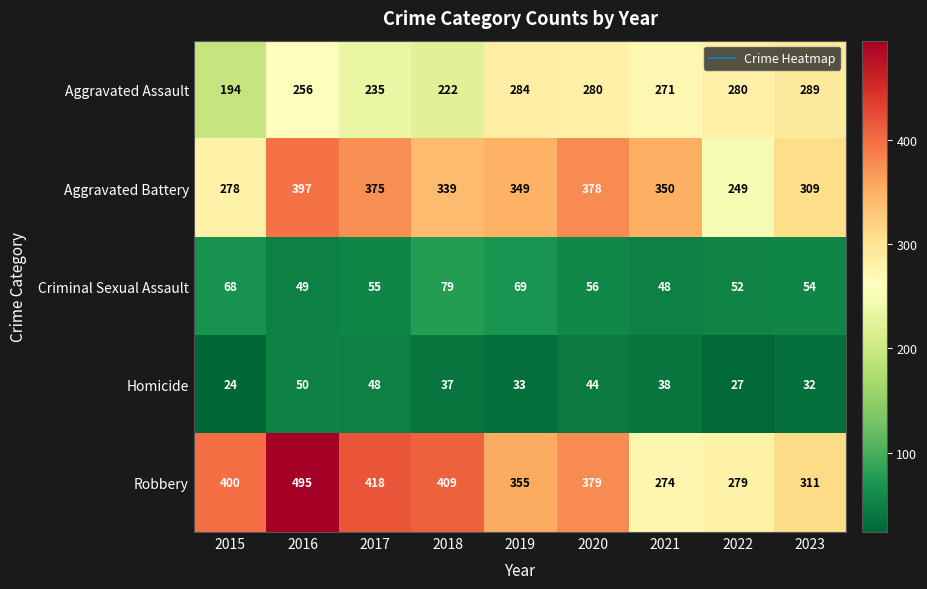

Which series has the widest spread of values?

Robbery